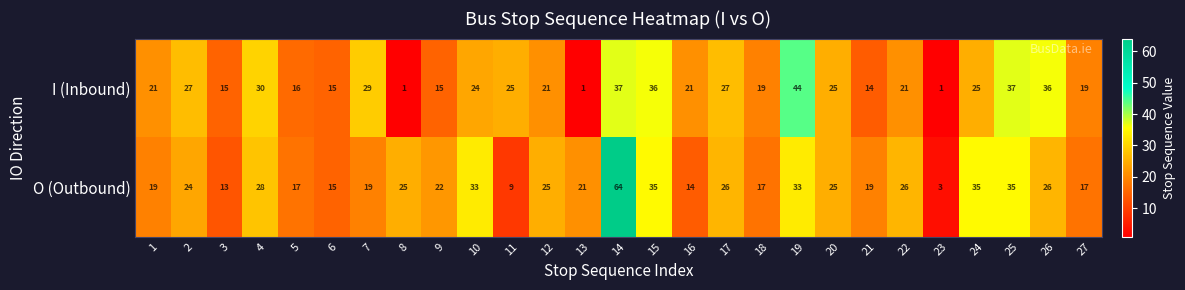

At 9, list the series in order from largest to smallest.

O (Outbound), I (Inbound)